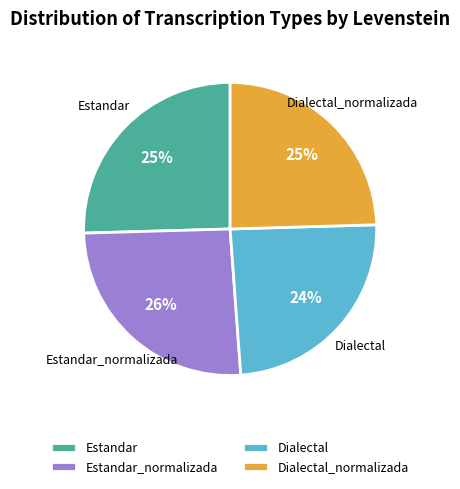

Count the number of slices in the pie.

4